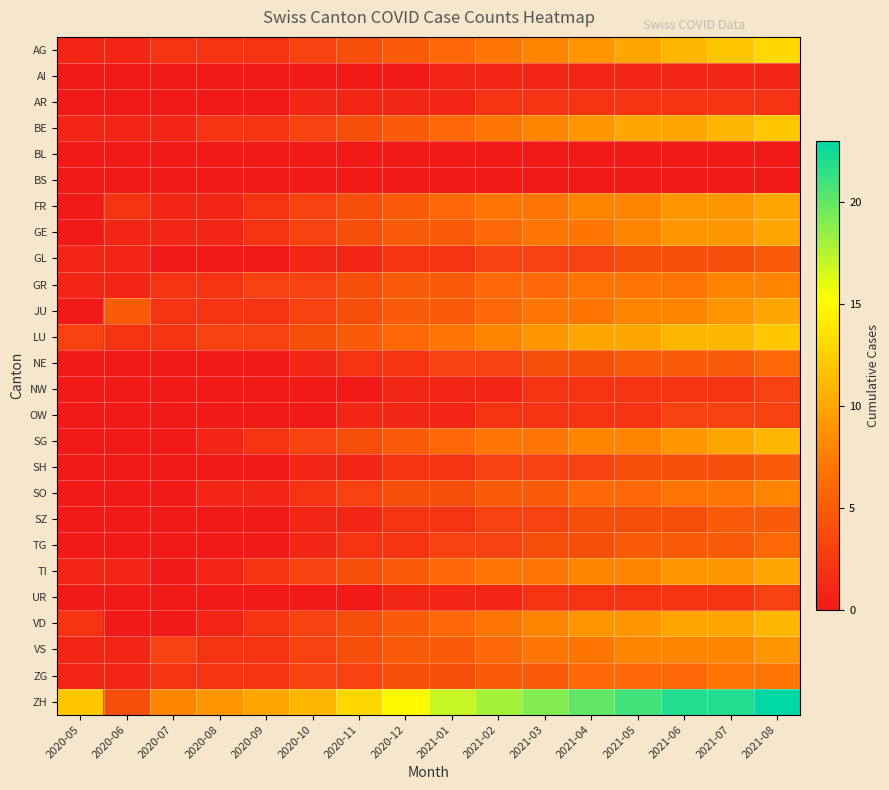

Which series changed the most between 2020-11 and 2021-08?

ZH